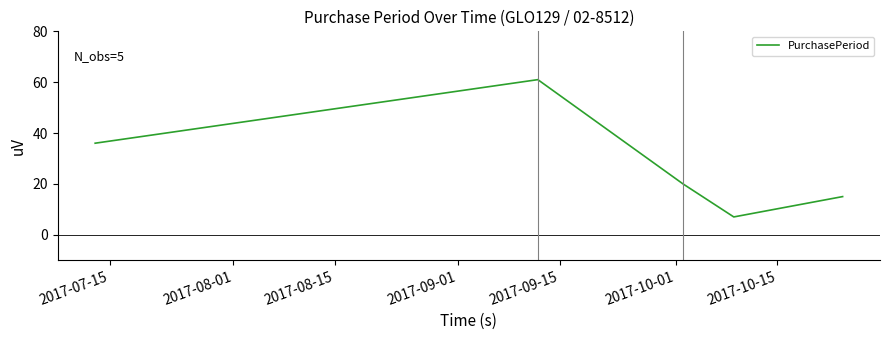

Reading right to left, what are all the values shown in this chart?

15	7	20	61	36